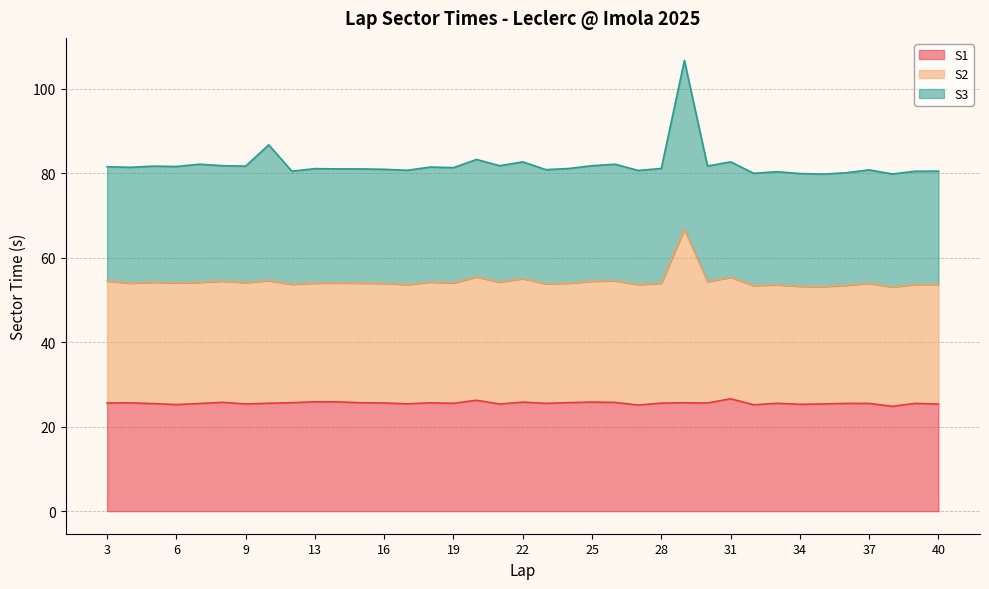

True or false: S1 has a value of 25.8 at 22.

True